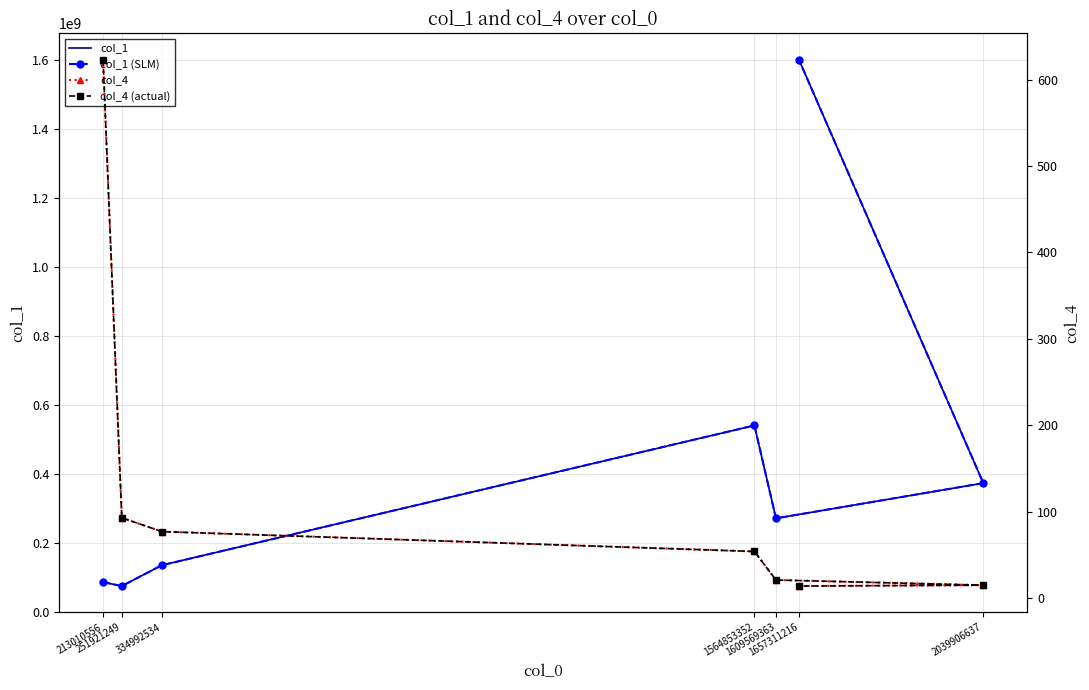

Where is the first local minimum for col_1?

251921249